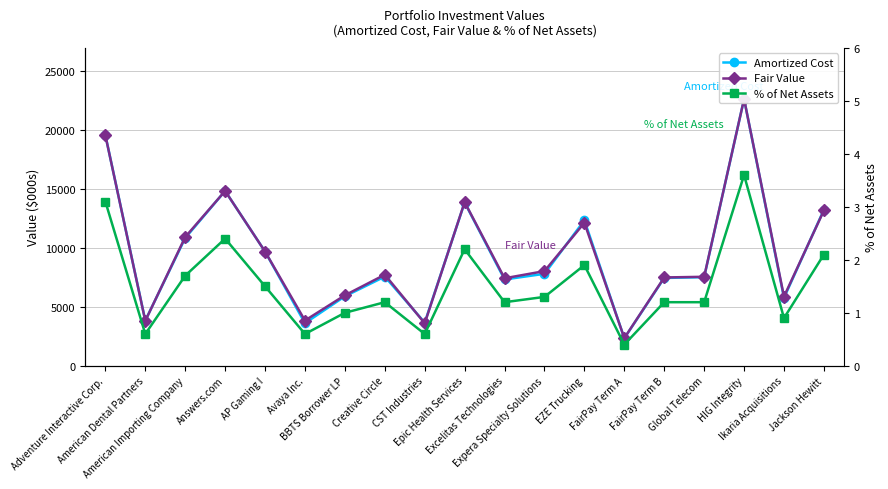

What is the label of the 3rd point from the right?

HIG Integrity